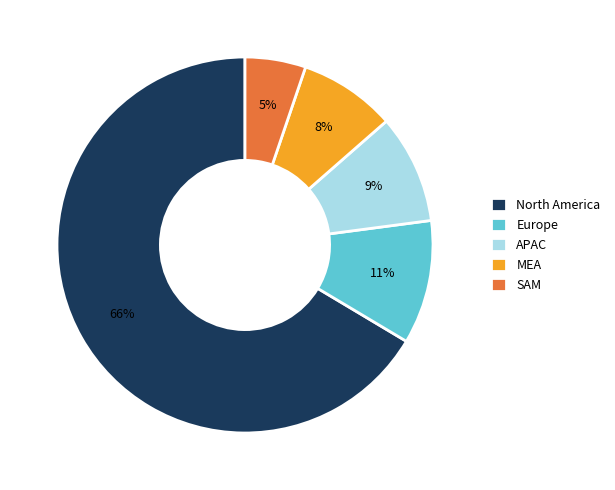

Which slice represents more than half of the pie?

North America